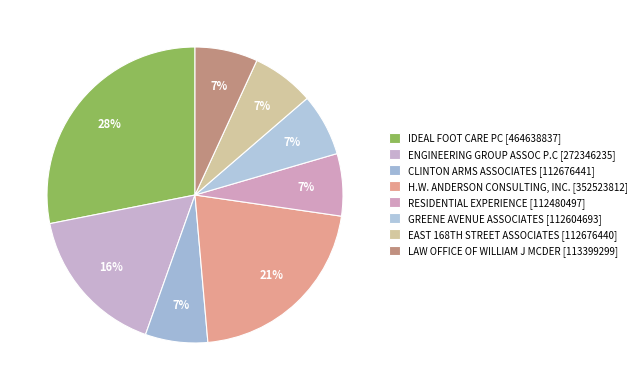

How many segments does this pie chart have?

8